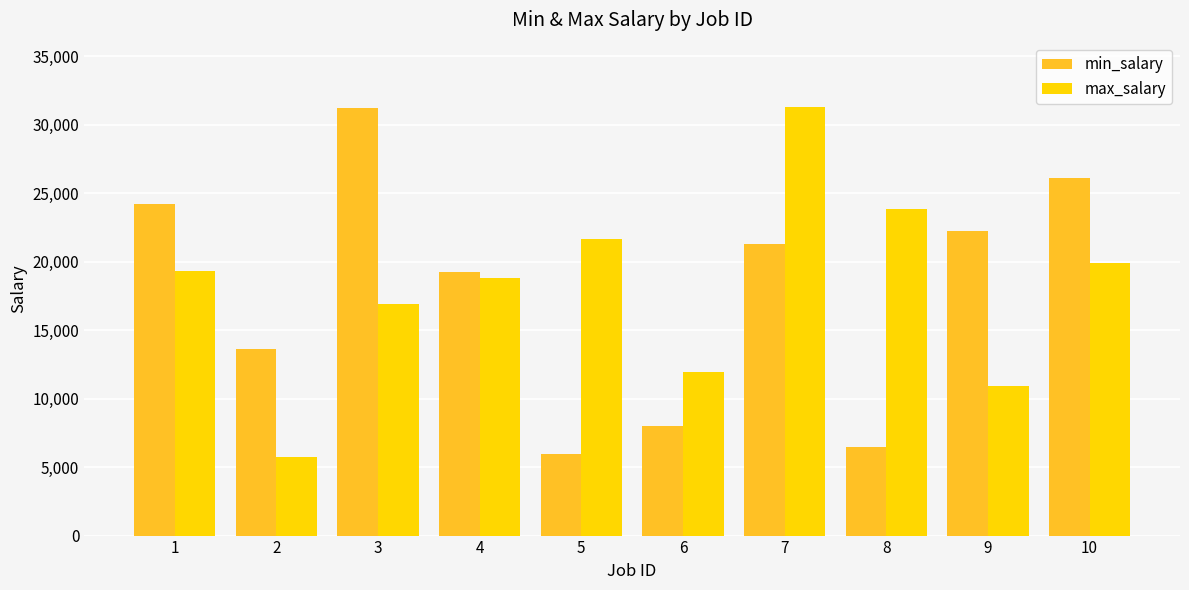

At which label is min_salary closest to 18607?

4